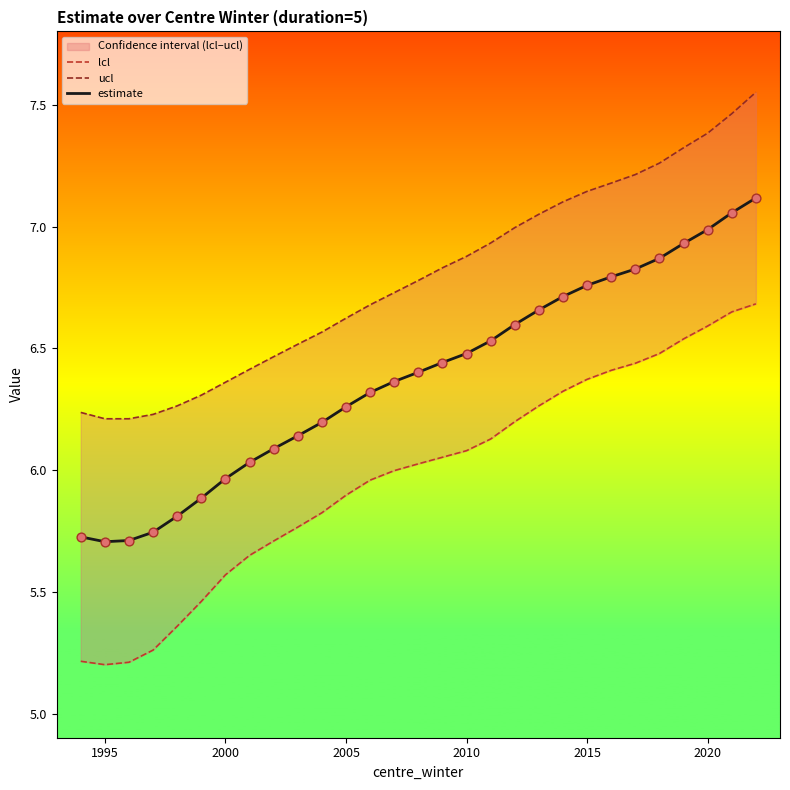

The estimate series shows 12.2 at 2020. True or false?

False